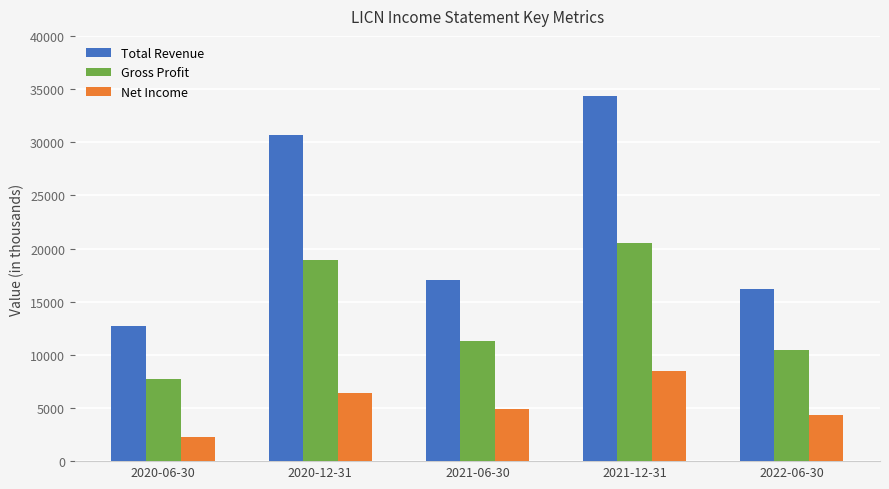

Reading right to left, extract all data points from this chart.

Total Revenue: 16200	34300	17000	30700	12700
Gross Profit: 10500	20500	11300	18900	7700
Net Income: 4300	8500	4900	6400	2300